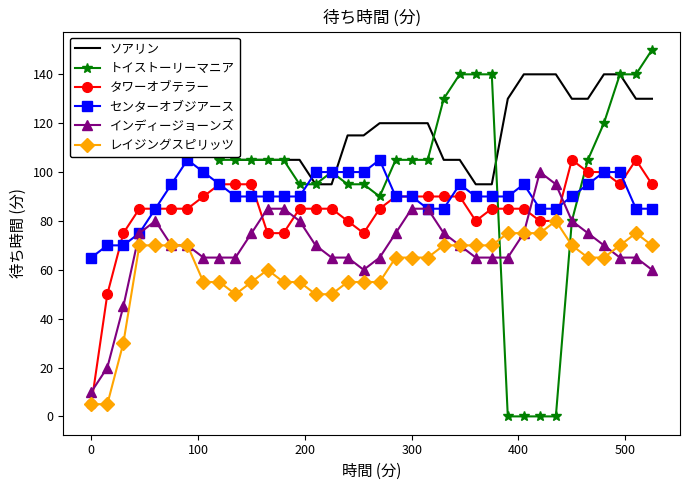

True or false: トイストーリーマニア has more than 1 points higher than both neighbors.

True